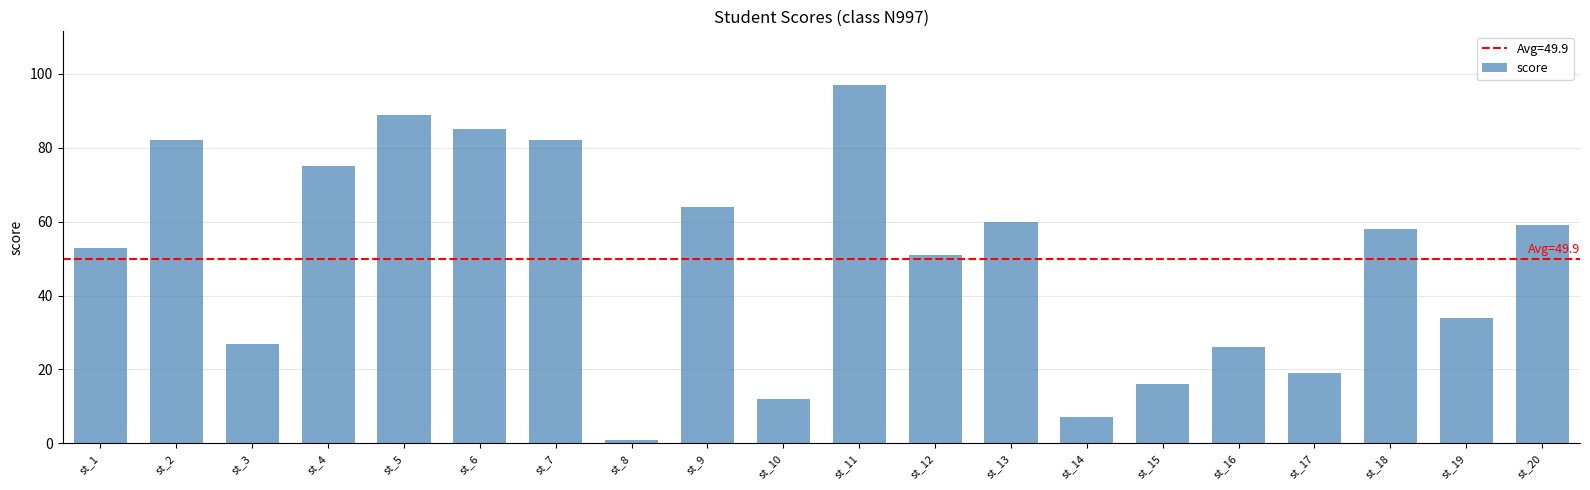

How many distinct data groups are displayed?

1